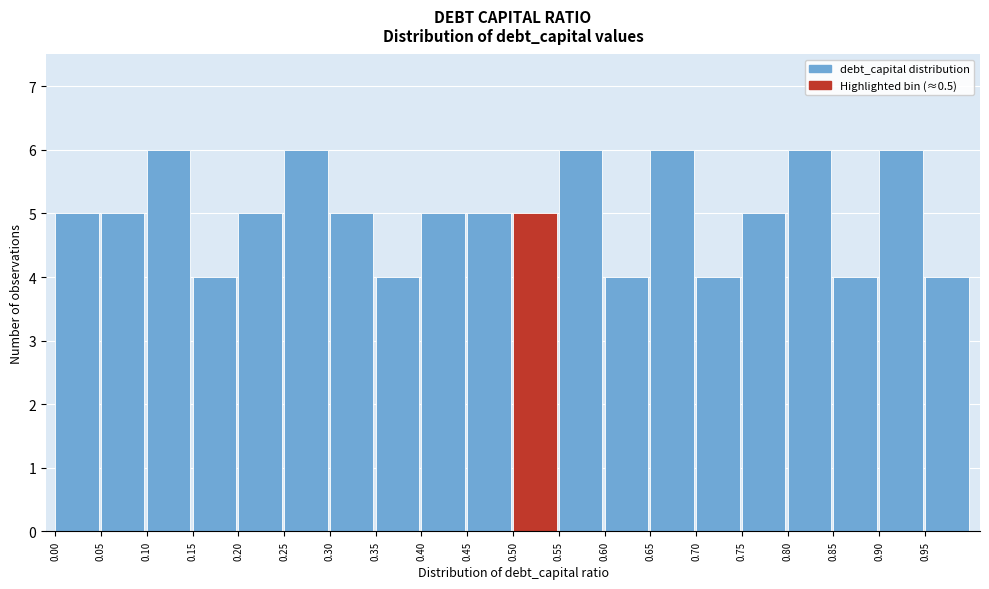

Reading left to right, transcribe this chart: for each bar, give the range it covers on the x-axis and its height. The values are not printed on the chart, so give them approximately, as read against the axis.

0.00 to 0.05: 5
0.05 to 0.10: 5
0.10 to 0.15: 6
0.15 to 0.20: 4
0.20 to 0.25: 5
0.25 to 0.30: 6
0.30 to 0.35: 5
0.35 to 0.40: 4
0.40 to 0.45: 5
0.45 to 0.50: 5
0.50 to 0.55: 5
0.55 to 0.60: 6
0.60 to 0.65: 4
0.65 to 0.70: 6
0.70 to 0.75: 4
0.75 to 0.80: 5
0.80 to 0.85: 6
0.85 to 0.90: 4
0.90 to 0.95: 6
0.95 to 1.00: 4